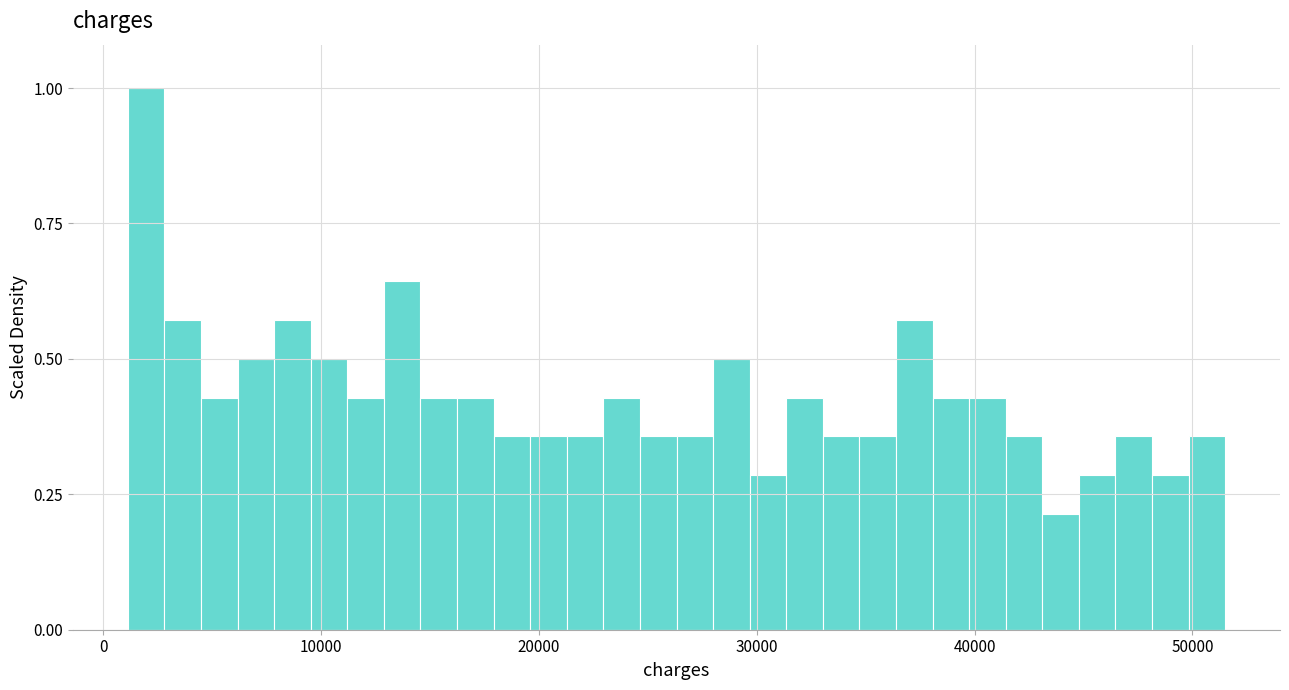

Around what value on the x-axis is the tallest bar? Give the approximate position of its centre, as read against the axis.

2000